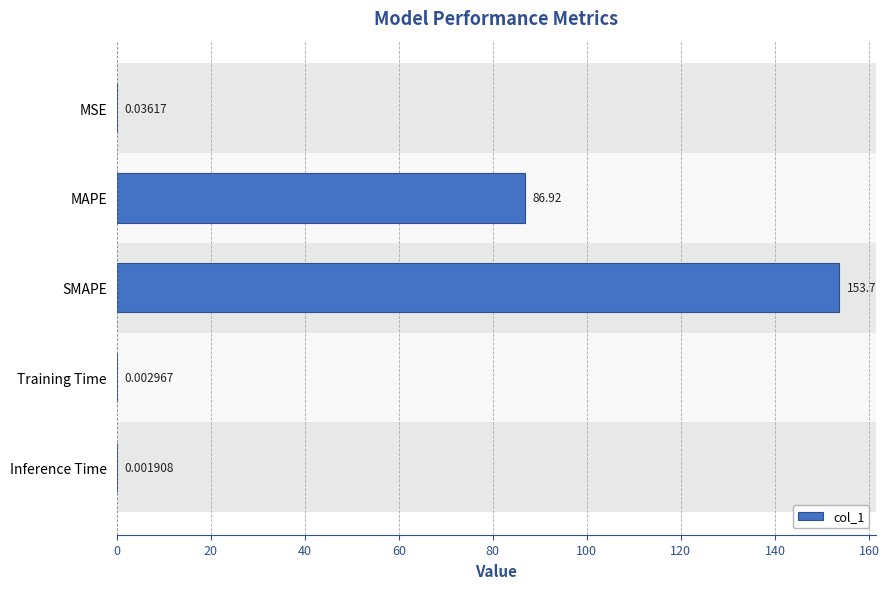

Which category has the highest value across all series?

SMAPE